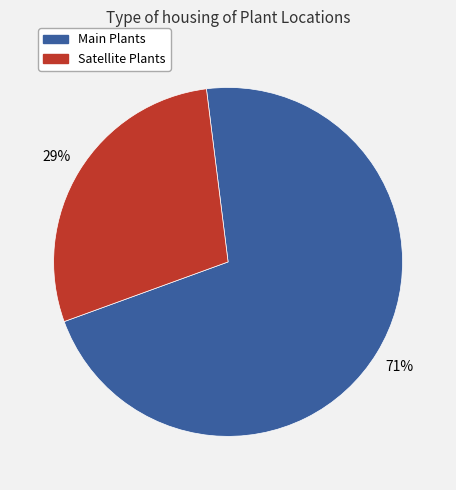

How many slices are in this pie chart?

2